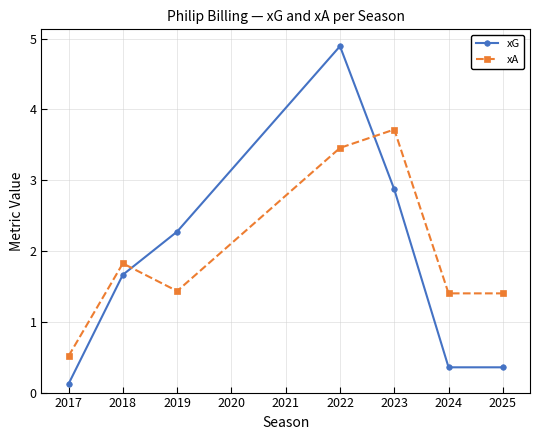

In xA, how many points are higher than both neighbors (excluding endpoints)?

2